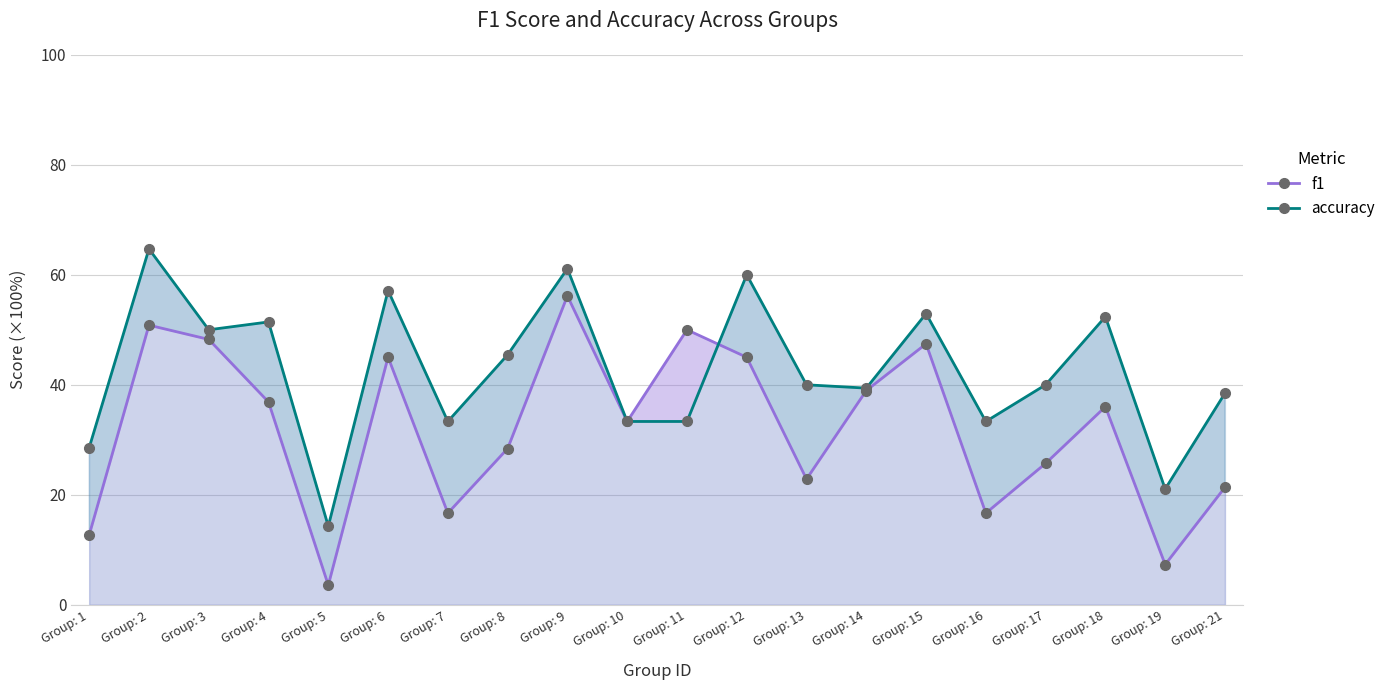

What is the difference between the second highest and second lowest values in the accuracy series?

0.4